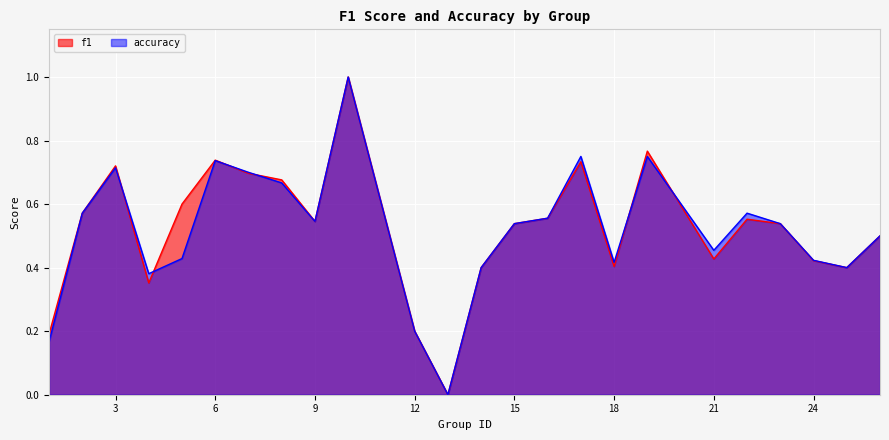

What is the difference between the maximum and minimum values in the f1 series?

1.0